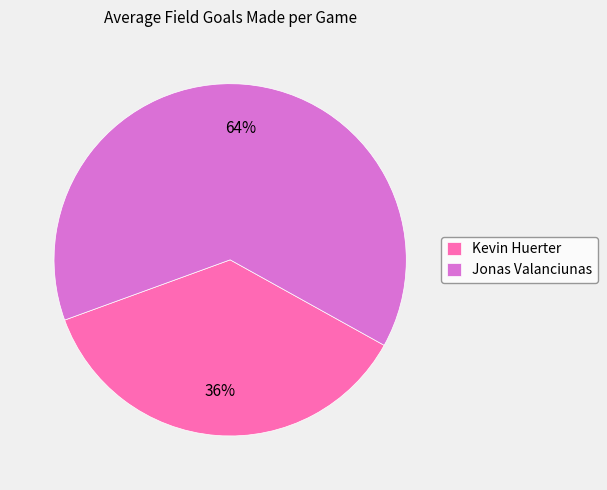

To the nearest percent, what percentage of the pie is Kevin Huerter?

36%